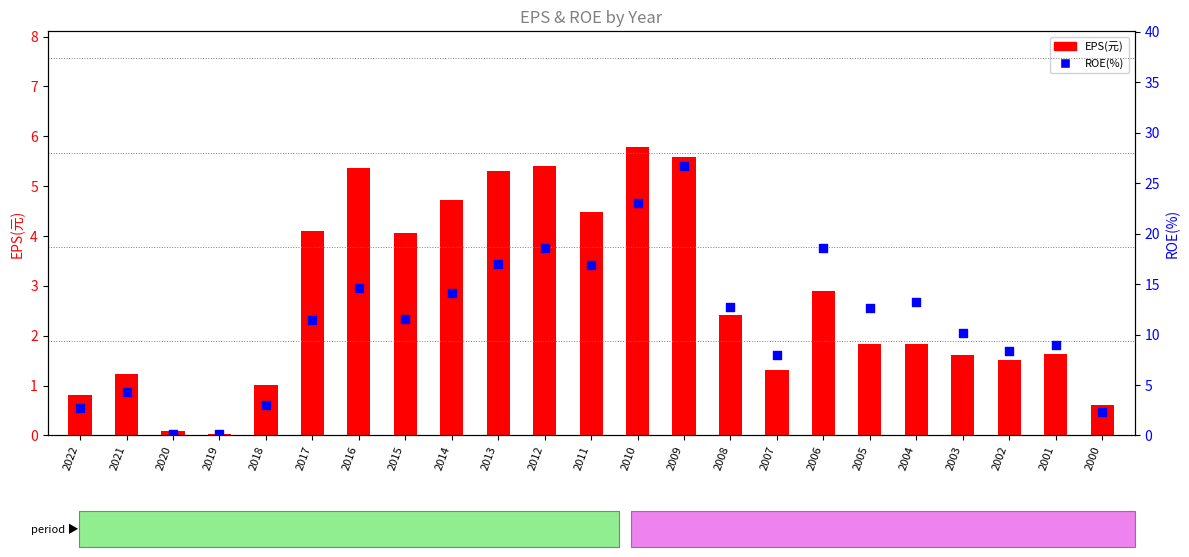

What is the total value across all series at 2009?

32.3